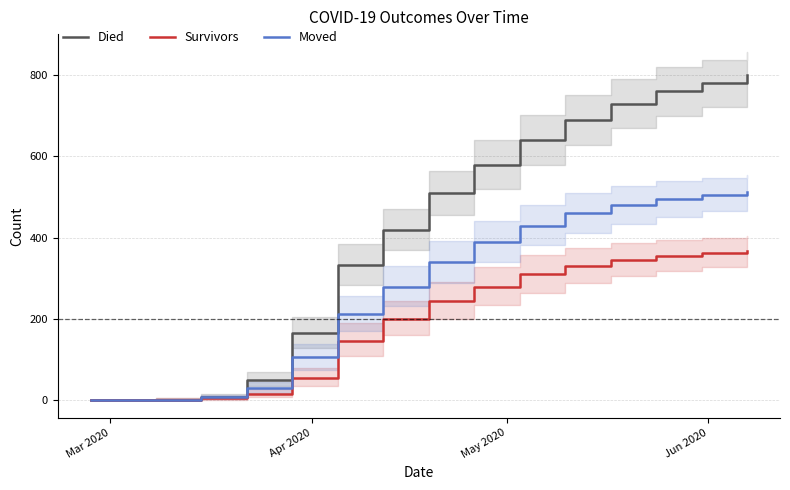

What is the average value of the Survivors series?

189